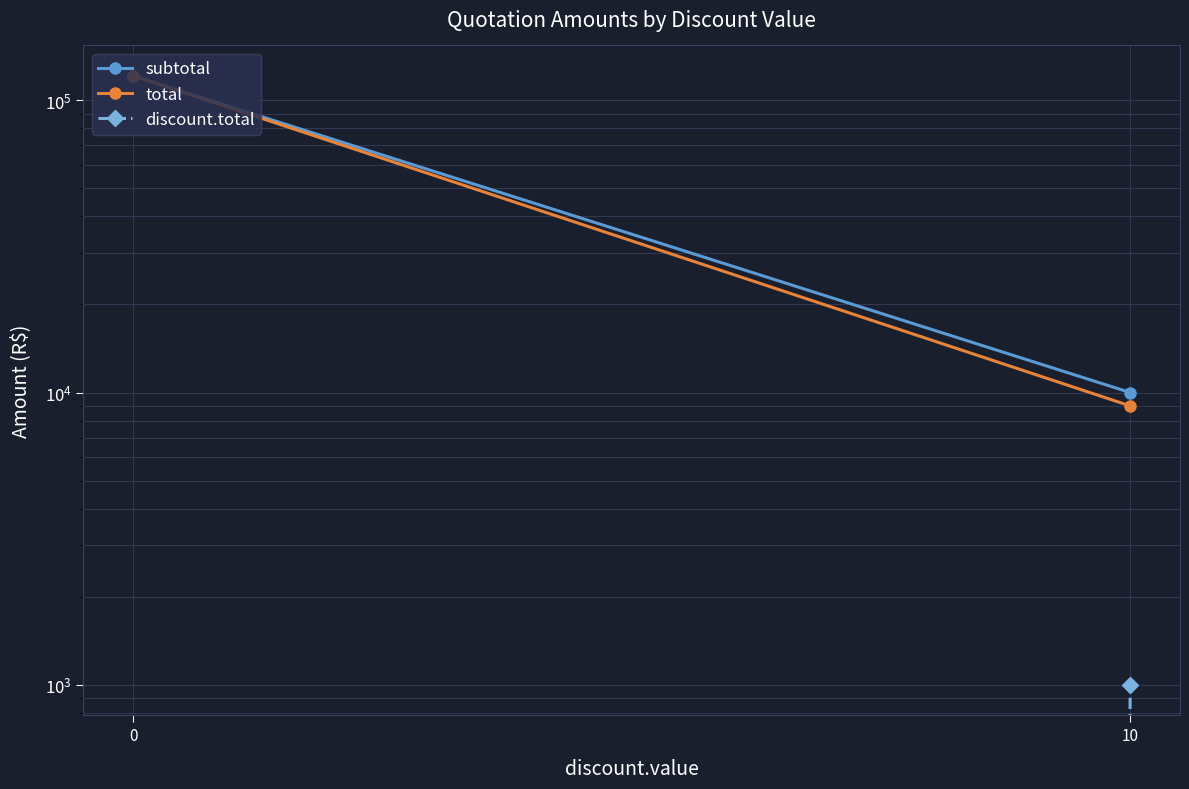

At which label is subtotal closest to 65527?

10